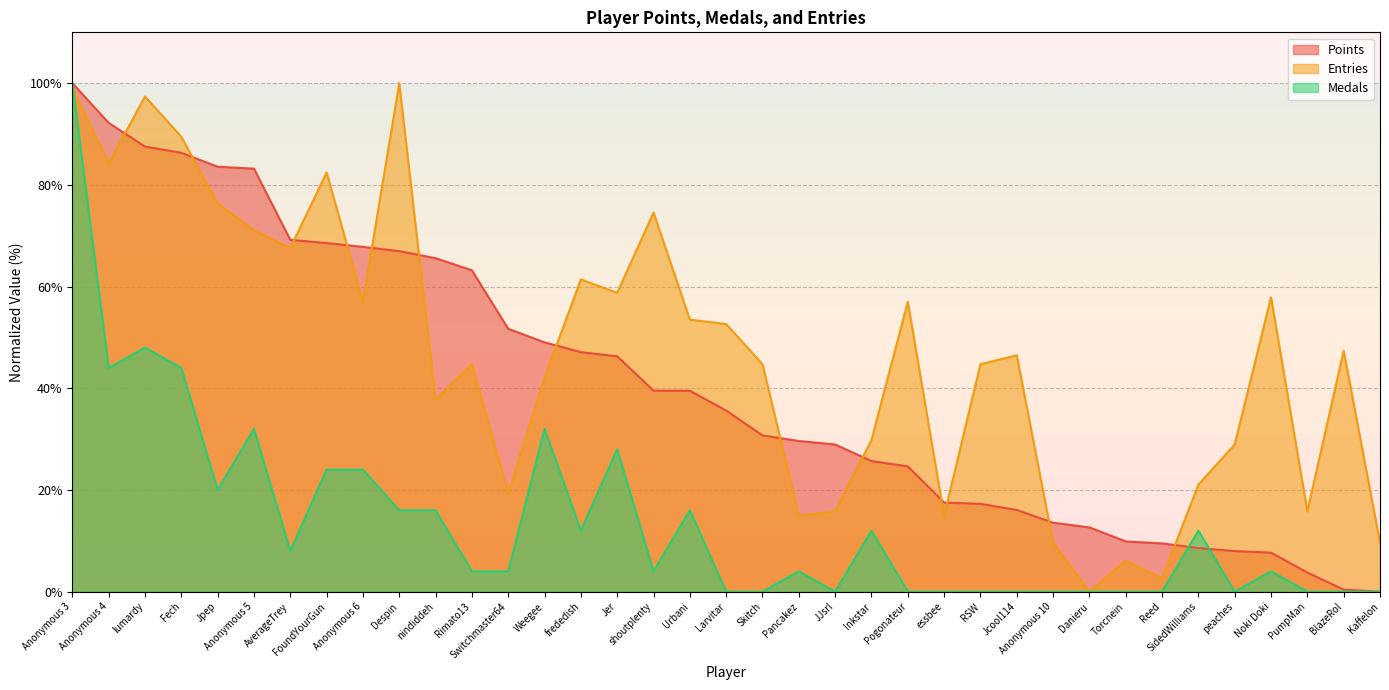

Where do Medals and Points first cross each other?

Reed and SidedWilliams